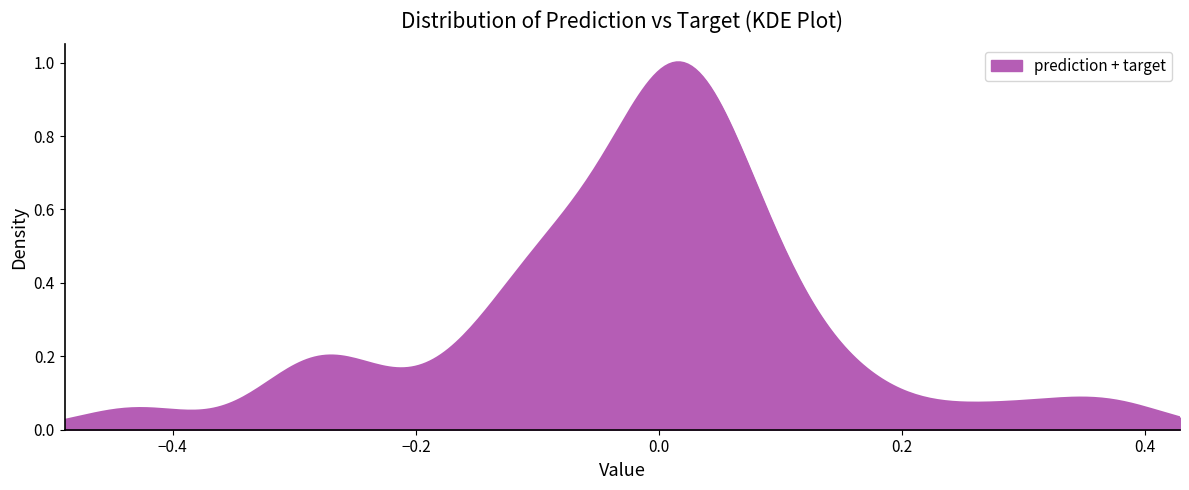

What is the maximum value shown in the chart?

0.4